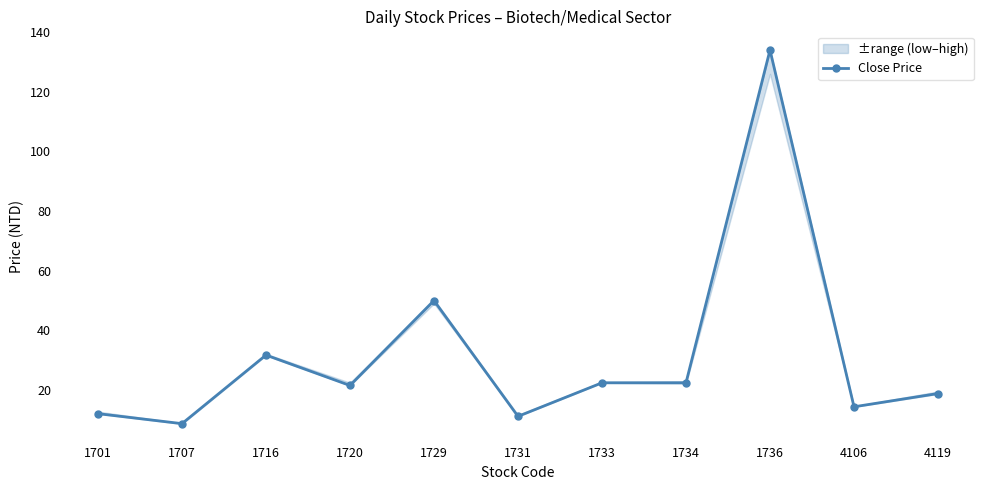

Reading right to left, extract all data points from this chart.

18.8	14.3	134.0	22.4	22.4	11.2	50.0	21.5	31.7	8.7	12.1